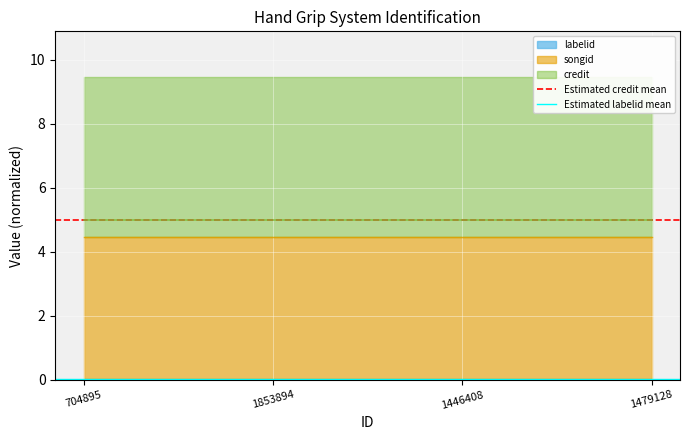

Is the value of Estimated credit mean at 1853894 greater than the value of Estimated labelid mean at 1853894?

Yes